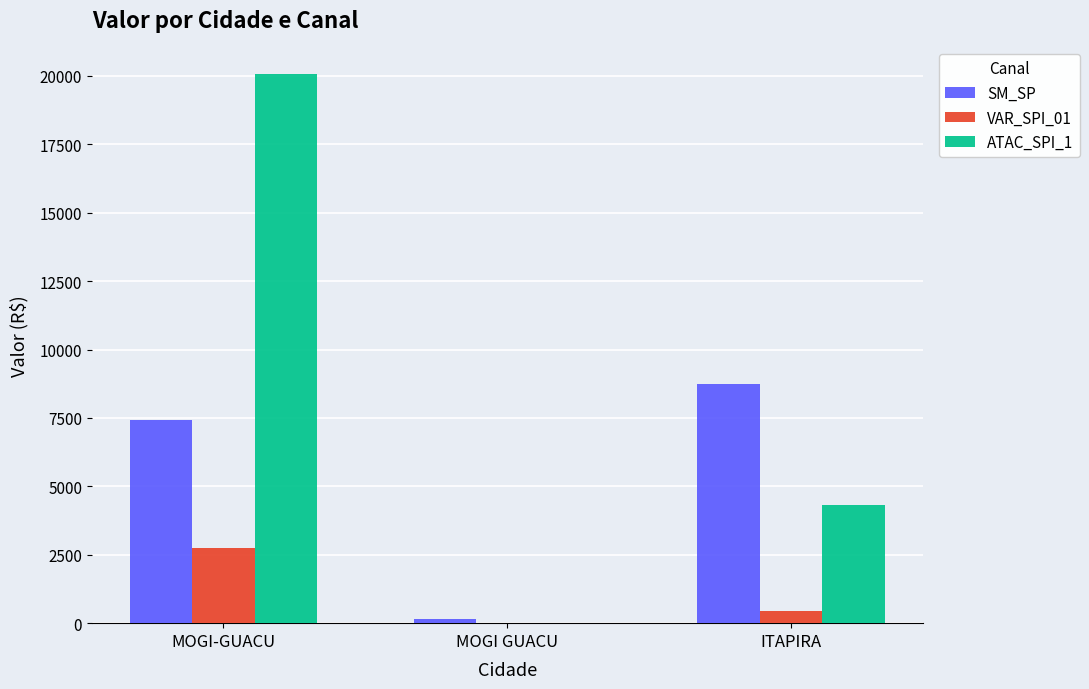

What is the maximum value for SM_SP?

8741.6